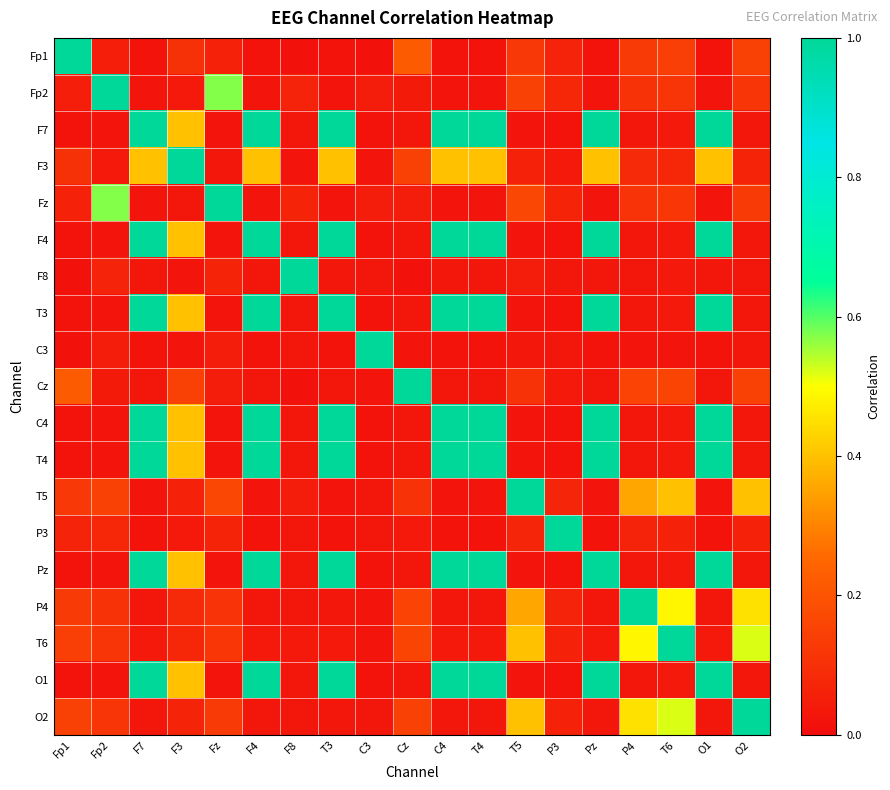

Reading left to right, extract all data points from this chart.

Fp1: Fp1=1.0	Fp2=0.1	F7=0.0	F3=0.1	Fz=0.1	F4=0.0	F8=0.0	T3=0.0	C3=0.0	Cz=0.2	C4=0.0	T4=0.0	T5=0.1	P3=0.1	Pz=0.0	P4=0.1	T6=0.1	O1=0.0	O2=0.1
Fp2: Fp1=0.1	Fp2=1.0	F7=0.0	F3=0.0	Fz=0.6	F4=0.0	F8=0.1	T3=0.0	C3=0.0	Cz=0.0	C4=0.0	T4=0.0	T5=0.2	P3=0.1	Pz=0.0	P4=0.1	T6=0.1	O1=0.0	O2=0.1
F7: Fp1=0.0	Fp2=0.0	F7=1.0	F3=0.4	Fz=0.0	F4=1.0	F8=0.0	T3=1.0	C3=0.0	Cz=0.0	C4=1.0	T4=1.0	T5=0.0	P3=0.0	Pz=1.0	P4=0.0	T6=0.0	O1=1.0	O2=0.0
F3: Fp1=0.1	Fp2=0.0	F7=0.4	F3=1.0	Fz=0.0	F4=0.4	F8=0.0	T3=0.4	C3=0.0	Cz=0.2	C4=0.4	T4=0.4	T5=0.1	P3=0.0	Pz=0.4	P4=0.1	T6=0.1	O1=0.4	O2=0.1
Fz: Fp1=0.1	Fp2=0.6	F7=0.0	F3=0.0	Fz=1.0	F4=0.0	F8=0.1	T3=0.0	C3=0.0	Cz=0.0	C4=0.0	T4=0.0	T5=0.2	P3=0.1	Pz=0.0	P4=0.1	T6=0.1	O1=0.0	O2=0.1
F4: Fp1=0.0	Fp2=0.0	F7=1.0	F3=0.4	Fz=0.0	F4=1.0	F8=0.0	T3=1.0	C3=0.0	Cz=0.0	C4=1.0	T4=1.0	T5=0.0	P3=0.0	Pz=1.0	P4=0.0	T6=0.0	O1=1.0	O2=0.0
F8: Fp1=0.0	Fp2=0.1	F7=0.0	F3=0.0	Fz=0.1	F4=0.0	F8=1.0	T3=0.0	C3=0.0	Cz=0.0	C4=0.0	T4=0.0	T5=0.0	P3=0.0	Pz=0.0	P4=0.0	T6=0.0	O1=0.0	O2=0.0
T3: Fp1=0.0	Fp2=0.0	F7=1.0	F3=0.4	Fz=0.0	F4=1.0	F8=0.0	T3=1.0	C3=0.0	Cz=0.0	C4=1.0	T4=1.0	T5=0.0	P3=0.0	Pz=1.0	P4=0.0	T6=0.0	O1=1.0	O2=0.0
C3: Fp1=0.0	Fp2=0.0	F7=0.0	F3=0.0	Fz=0.0	F4=0.0	F8=0.0	T3=0.0	C3=1.0	Cz=0.0	C4=0.0	T4=0.0	T5=0.0	P3=0.0	Pz=0.0	P4=0.0	T6=0.0	O1=0.0	O2=0.0
Cz: Fp1=0.2	Fp2=0.0	F7=0.0	F3=0.2	Fz=0.0	F4=0.0	F8=0.0	T3=0.0	C3=0.0	Cz=1.0	C4=0.0	T4=0.0	T5=0.1	P3=0.0	Pz=0.0	P4=0.2	T6=0.2	O1=0.0	O2=0.1
C4: Fp1=0.0	Fp2=0.0	F7=1.0	F3=0.4	Fz=0.0	F4=1.0	F8=0.0	T3=1.0	C3=0.0	Cz=0.0	C4=1.0	T4=1.0	T5=0.0	P3=0.0	Pz=1.0	P4=0.0	T6=0.0	O1=1.0	O2=0.0
T4: Fp1=0.0	Fp2=0.0	F7=1.0	F3=0.4	Fz=0.0	F4=1.0	F8=0.0	T3=1.0	C3=0.0	Cz=0.0	C4=1.0	T4=1.0	T5=0.0	P3=0.0	Pz=1.0	P4=0.0	T6=0.0	O1=1.0	O2=0.0
T5: Fp1=0.1	Fp2=0.2	F7=0.0	F3=0.1	Fz=0.2	F4=0.0	F8=0.0	T3=0.0	C3=0.0	Cz=0.1	C4=0.0	T4=0.0	T5=1.0	P3=0.1	Pz=0.0	P4=0.4	T6=0.4	O1=0.0	O2=0.4
P3: Fp1=0.1	Fp2=0.1	F7=0.0	F3=0.0	Fz=0.1	F4=0.0	F8=0.0	T3=0.0	C3=0.0	Cz=0.0	C4=0.0	T4=0.0	T5=0.1	P3=1.0	Pz=0.0	P4=0.1	T6=0.1	O1=0.0	O2=0.1
Pz: Fp1=0.0	Fp2=0.0	F7=1.0	F3=0.4	Fz=0.0	F4=1.0	F8=0.0	T3=1.0	C3=0.0	Cz=0.0	C4=1.0	T4=1.0	T5=0.0	P3=0.0	Pz=1.0	P4=0.0	T6=0.0	O1=1.0	O2=0.0
P4: Fp1=0.1	Fp2=0.1	F7=0.0	F3=0.1	Fz=0.1	F4=0.0	F8=0.0	T3=0.0	C3=0.0	Cz=0.2	C4=0.0	T4=0.0	T5=0.4	P3=0.1	Pz=0.0	P4=1.0	T6=0.5	O1=0.0	O2=0.5
T6: Fp1=0.1	Fp2=0.1	F7=0.0	F3=0.1	Fz=0.1	F4=0.0	F8=0.0	T3=0.0	C3=0.0	Cz=0.2	C4=0.0	T4=0.0	T5=0.4	P3=0.1	Pz=0.0	P4=0.5	T6=1.0	O1=0.0	O2=0.5
O1: Fp1=0.0	Fp2=0.0	F7=1.0	F3=0.4	Fz=0.0	F4=1.0	F8=0.0	T3=1.0	C3=0.0	Cz=0.0	C4=1.0	T4=1.0	T5=0.0	P3=0.0	Pz=1.0	P4=0.0	T6=0.0	O1=1.0	O2=0.0
O2: Fp1=0.1	Fp2=0.1	F7=0.0	F3=0.1	Fz=0.1	F4=0.0	F8=0.0	T3=0.0	C3=0.0	Cz=0.1	C4=0.0	T4=0.0	T5=0.4	P3=0.1	Pz=0.0	P4=0.5	T6=0.5	O1=0.0	O2=1.0